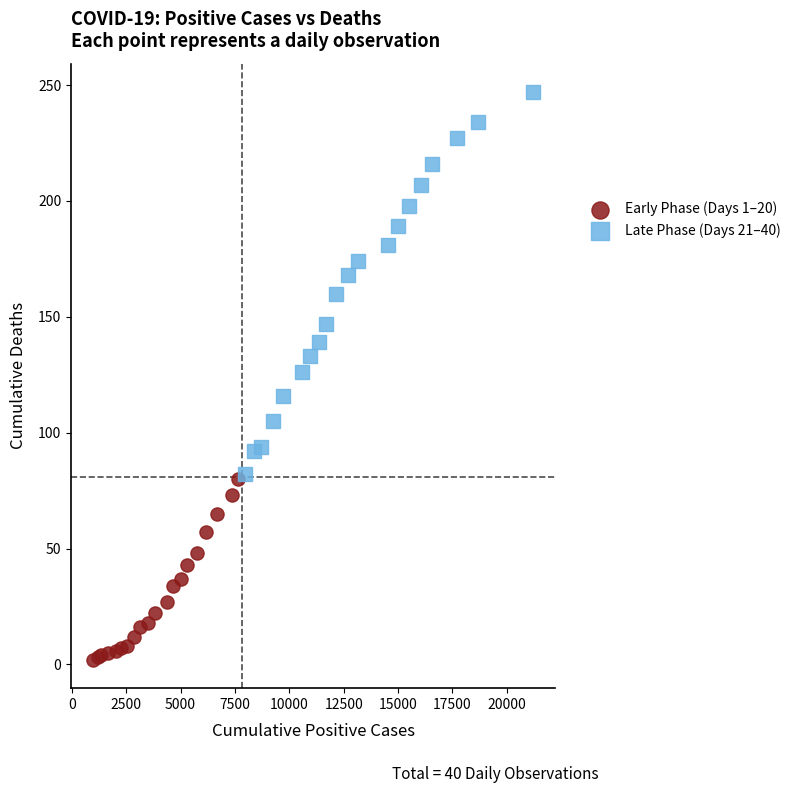

Which series contains the highest Y value?

Late Phase (Days 21–40)